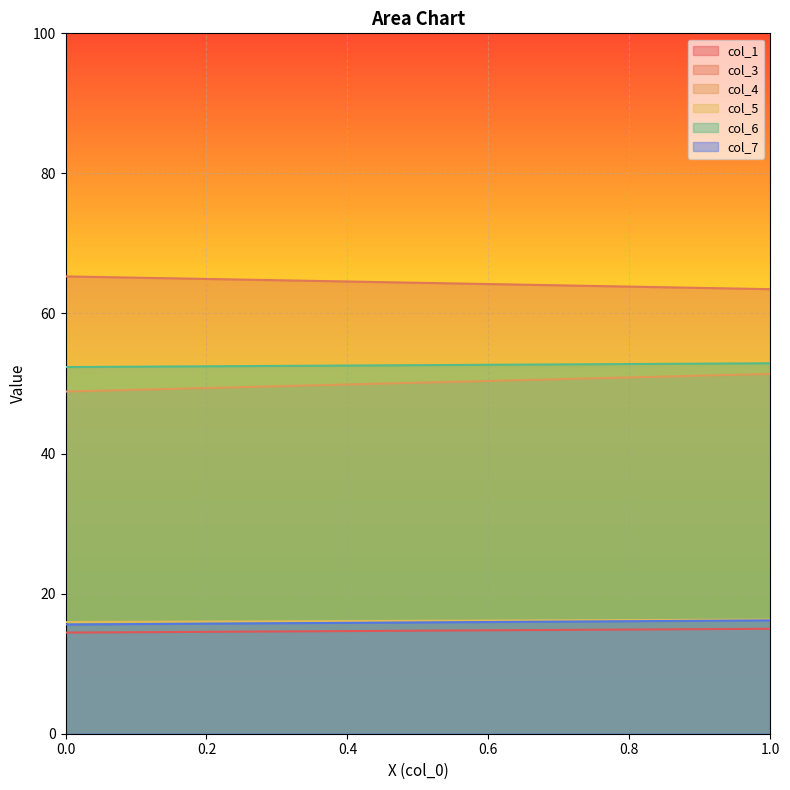

What is the difference between the highest and lowest values at 1?

48.5